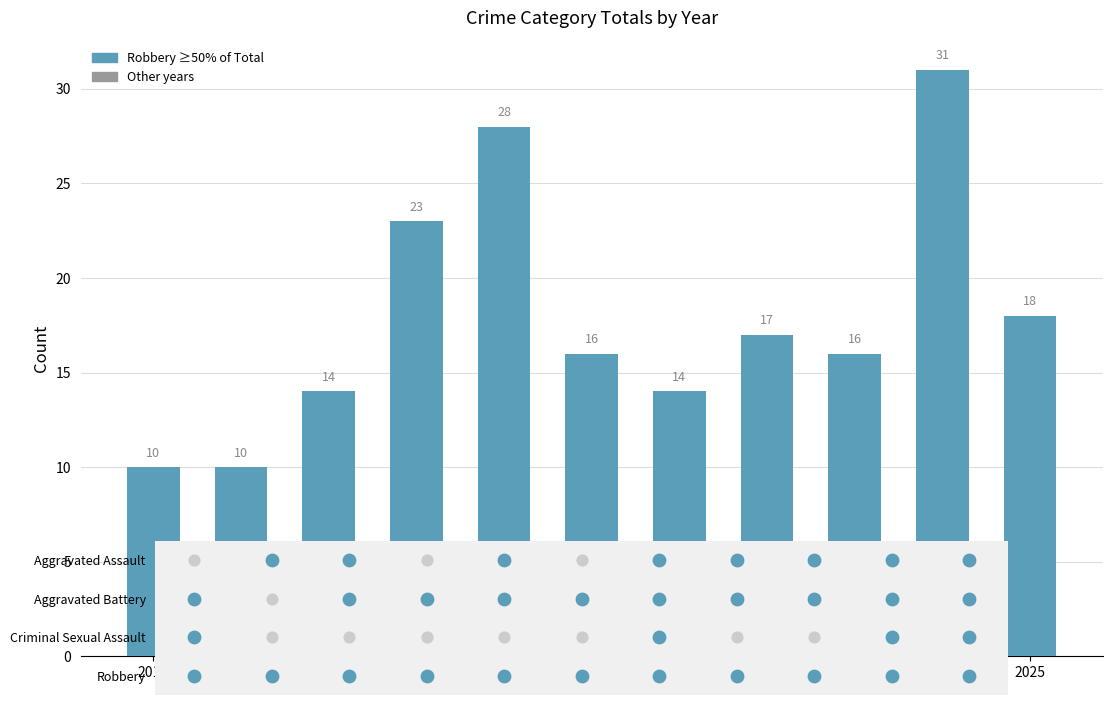

Approximately how many times larger is the value at 2015 compared to 2019?

0.4